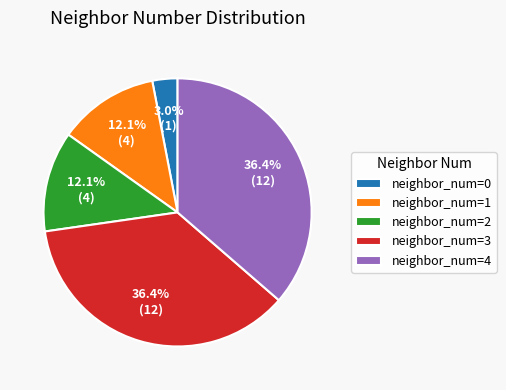

How many segments does this pie chart have?

5